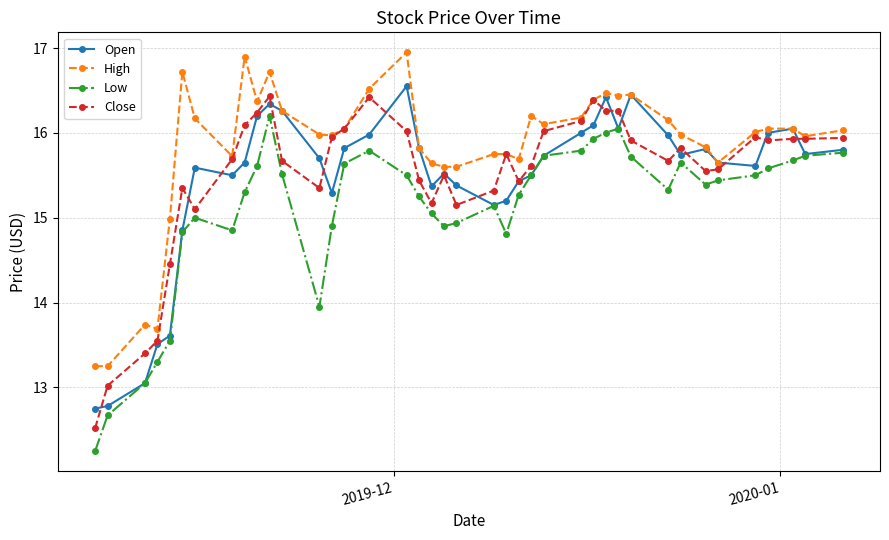

Which series has the largest range (max minus min)?

Low